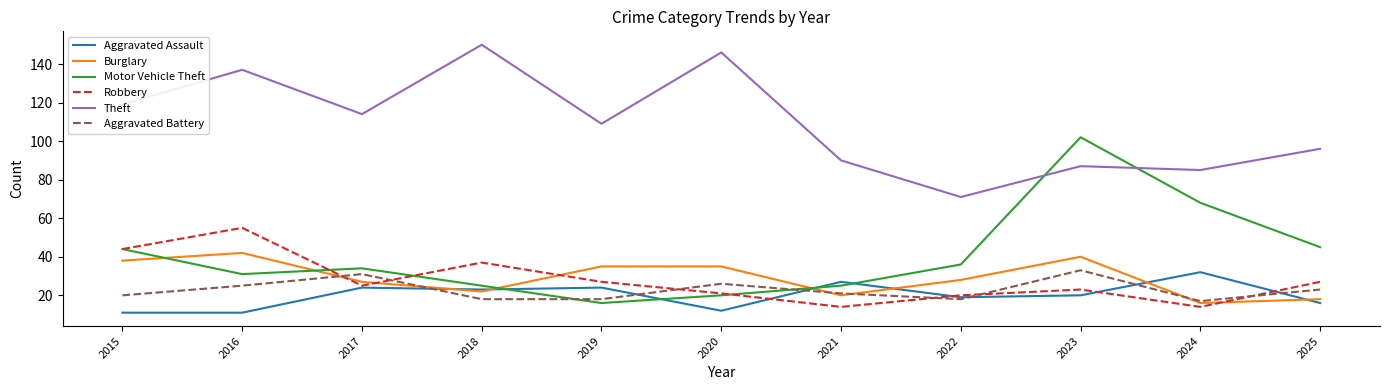

Where is Theft nearest to the value 110?

2019